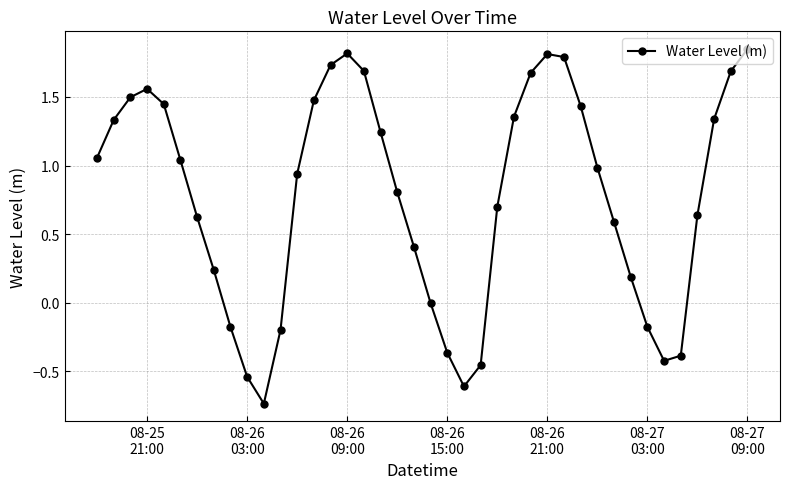

How many interior local peaks (higher than both neighbors) does the data have?

3